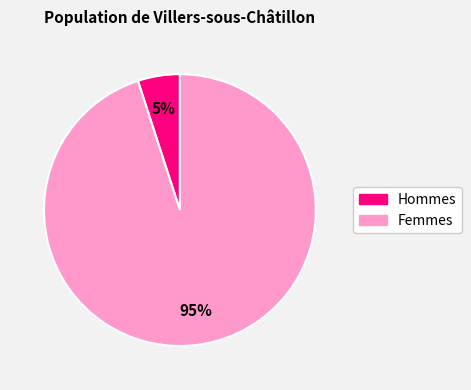

To the nearest percent, what is the difference between the largest and smallest slice percentages?

90%